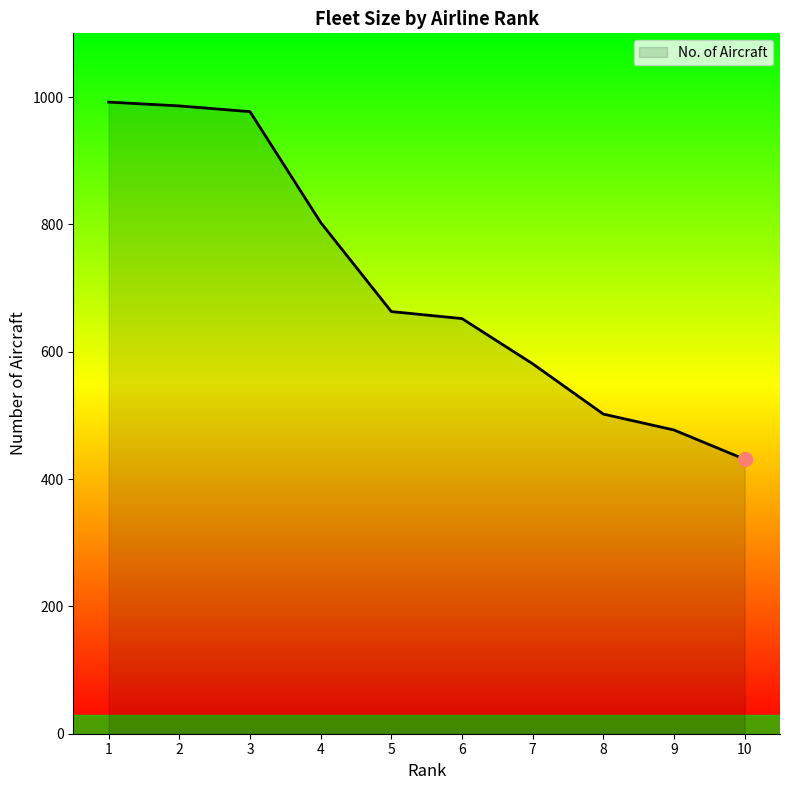

Approximately how many times larger is the value at 3 compared to 4?

1.2